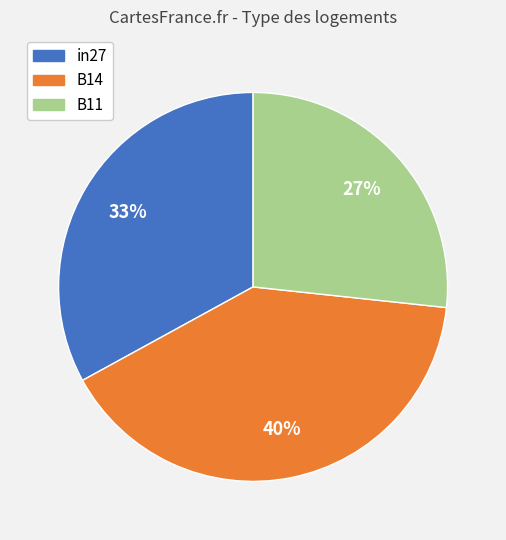

Which category has the smallest portion of the pie?

B11